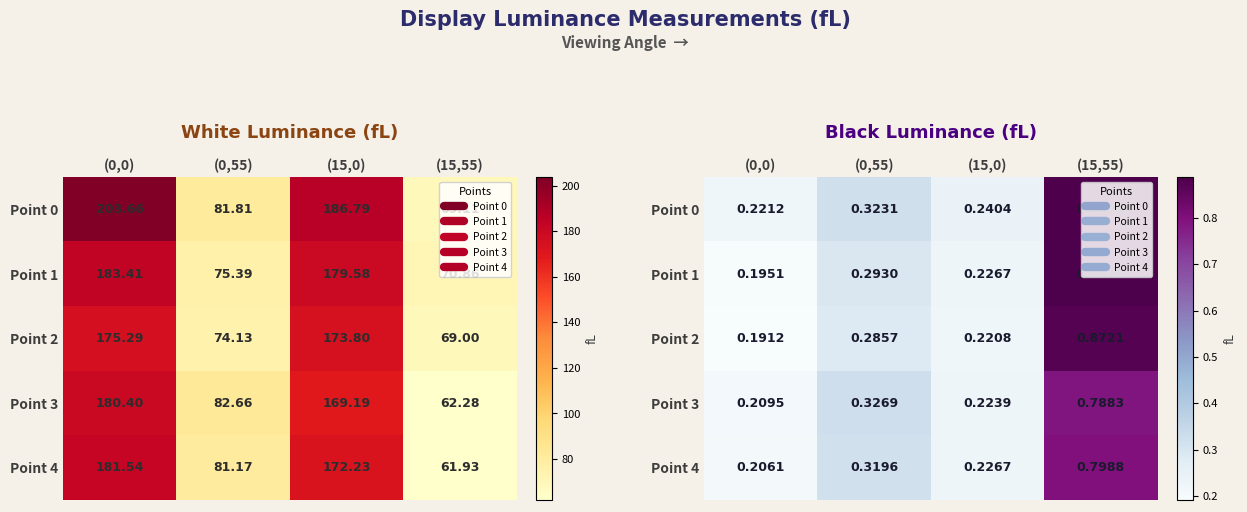

What is the average value of the Point 2 series?

0.4